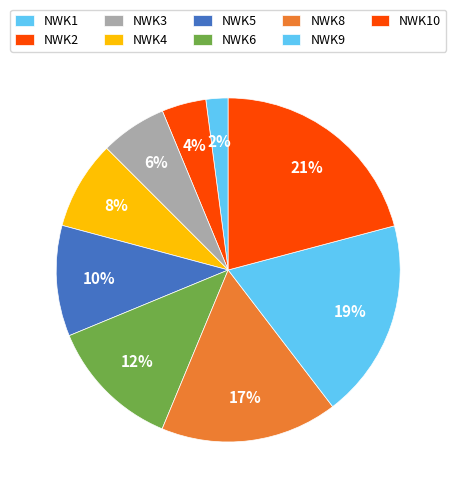

How many slices are in this pie chart?

9